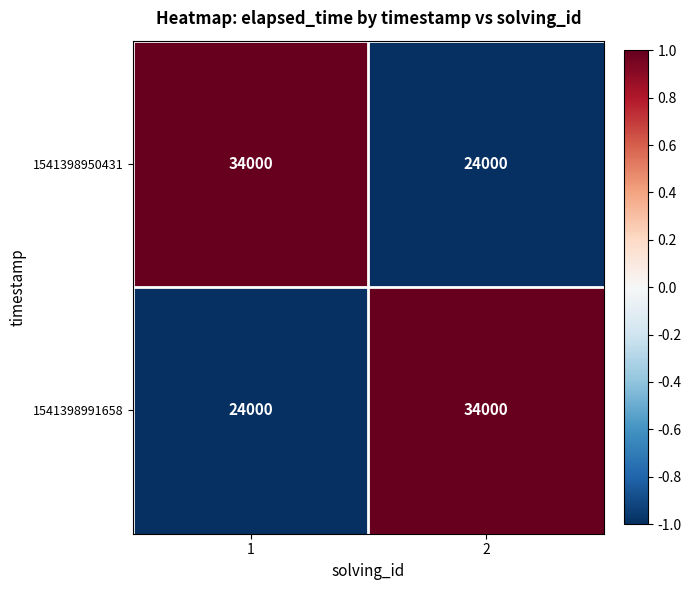

Reading left to right, list all the values displayed in this chart.

1541398950431: 1=34000	2=24000
1541398991658: 1=24000	2=34000